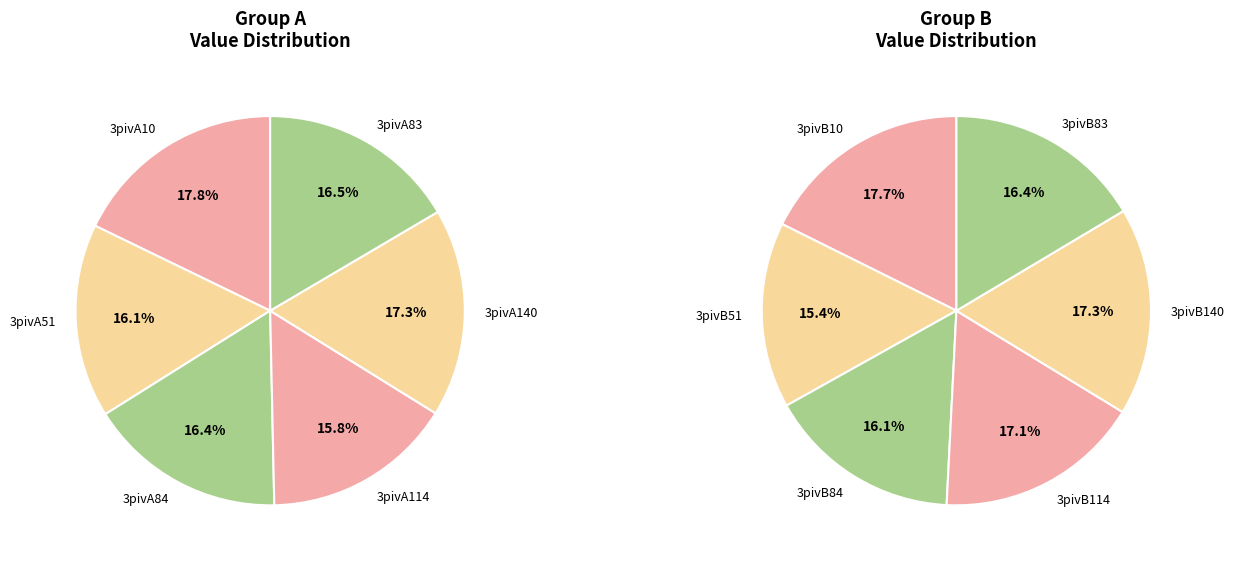

How many slices are in this pie chart?

12